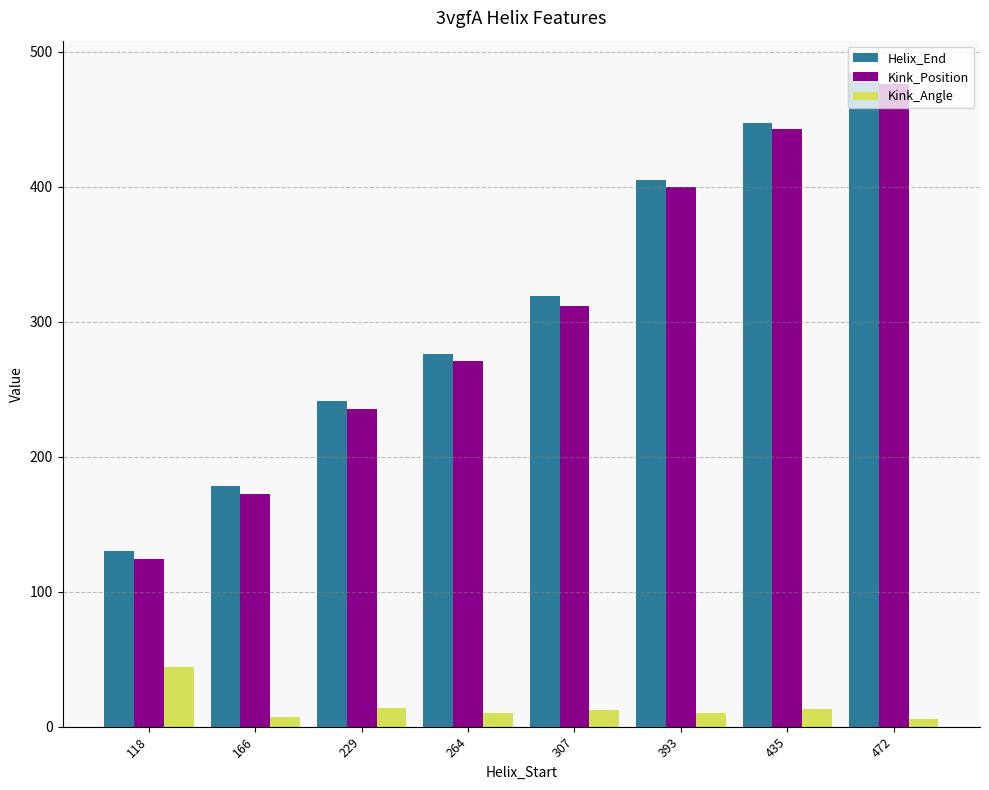

What is the total value across all series at 472?

966.0